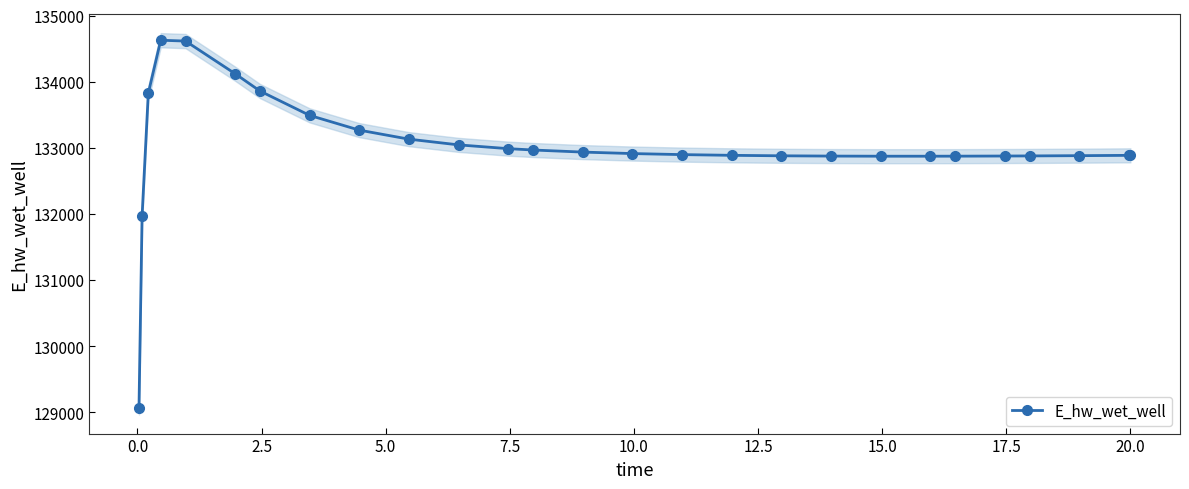

What is the highest value of the E_hw_wet_well series?

134628.0